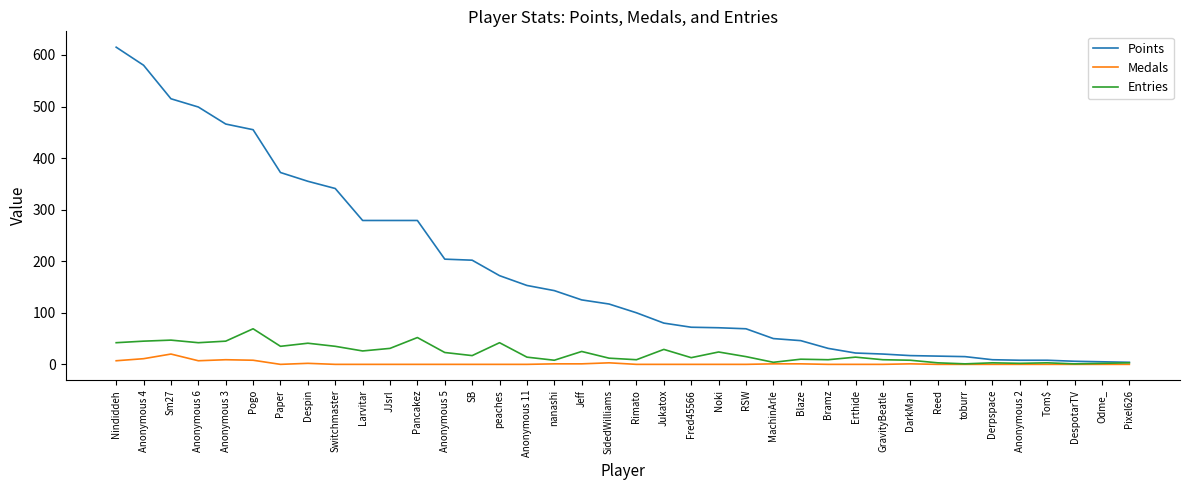

What is the sum of all Medals values?

72